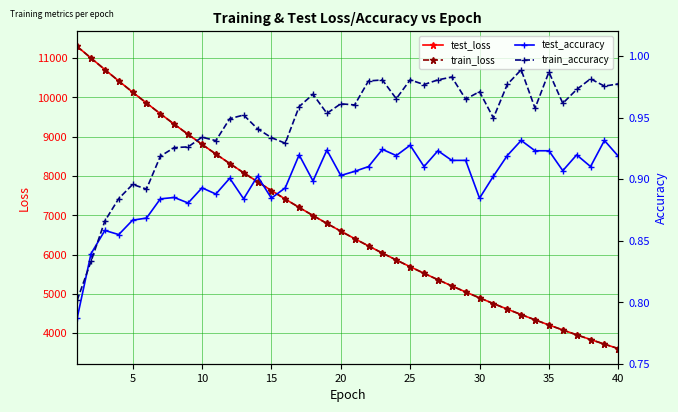

How many values in the test_loss series are below 6594?

20